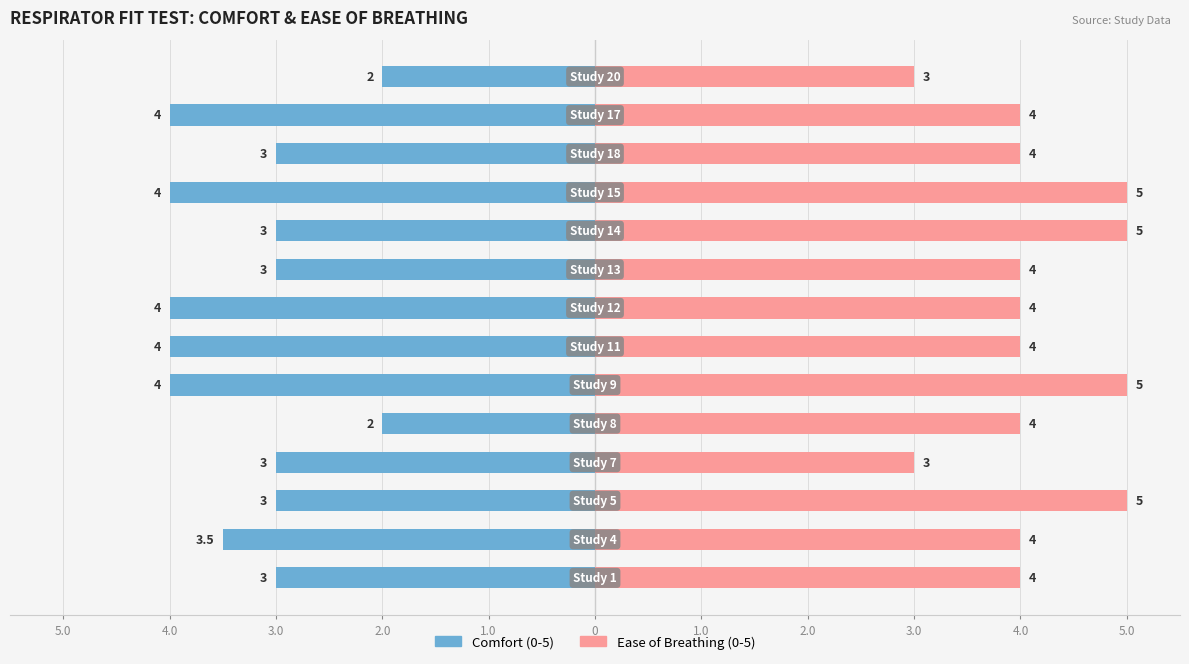

Count the Comfort (0-5) values in the range -4 to -3.

12